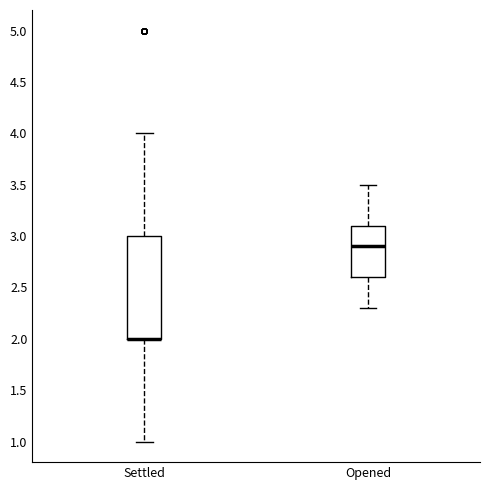

Where does the upper whisker of the box for Opened end on the y-axis? The values are not printed on the chart, so give them approximately, as read against the axis.

3.5